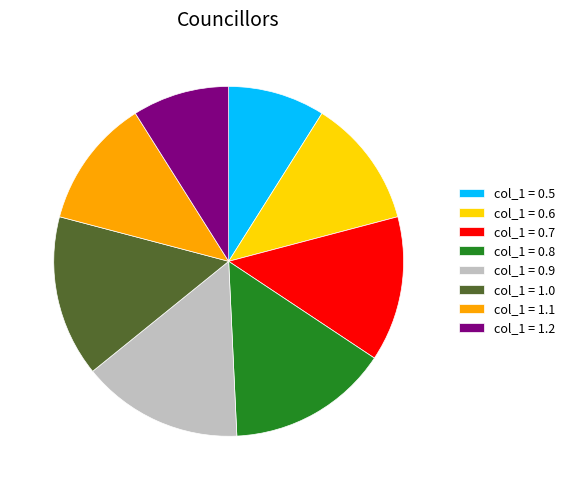

Do col_1 = 0.8 and col_1 = 1.1 together represent more than half of the pie?

No